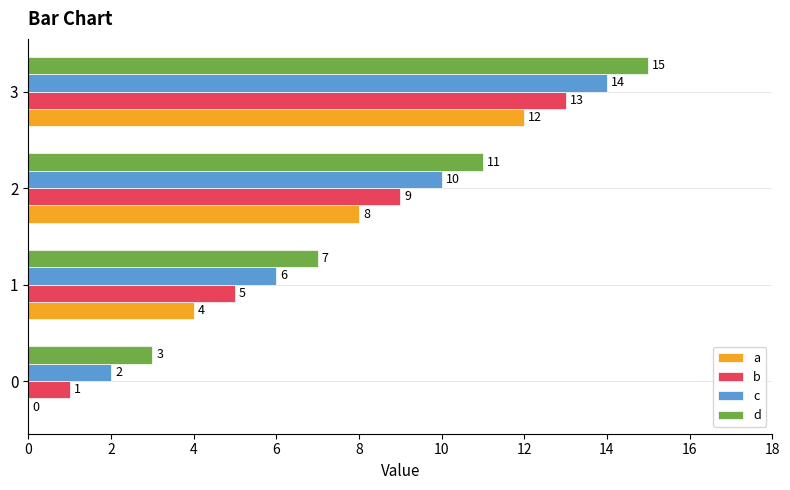

Which series has the largest total across all categories?

d